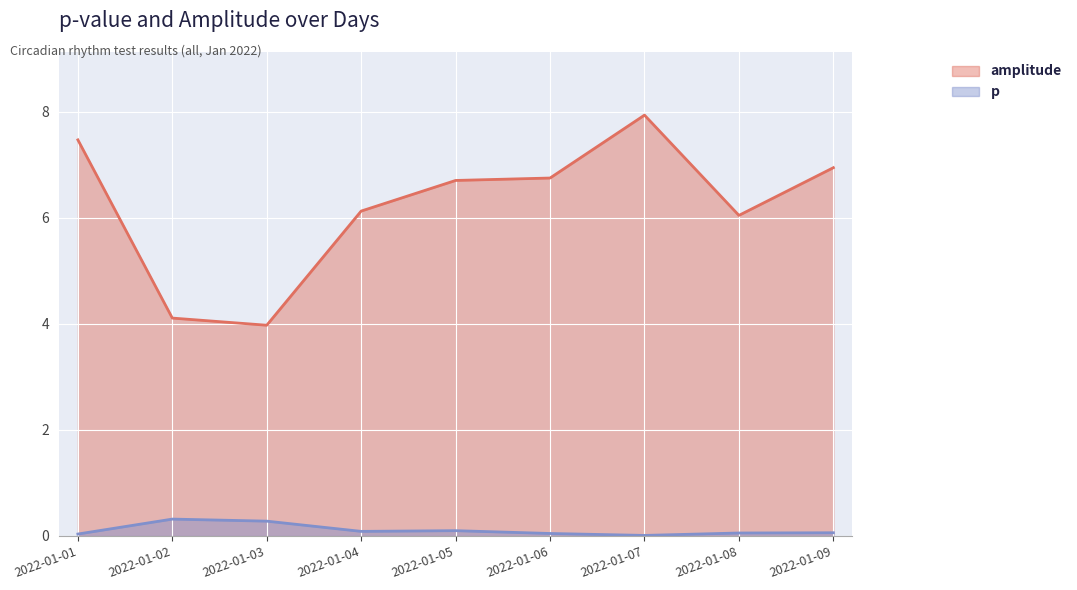

Reading right to left, list all the values displayed in this chart.

p: 0.1	0.1	0.0	0.0	0.1	0.1	0.3	0.3	0.0
amplitude: 6.9	6.0	7.9	6.7	6.7	6.1	4.0	4.1	7.5